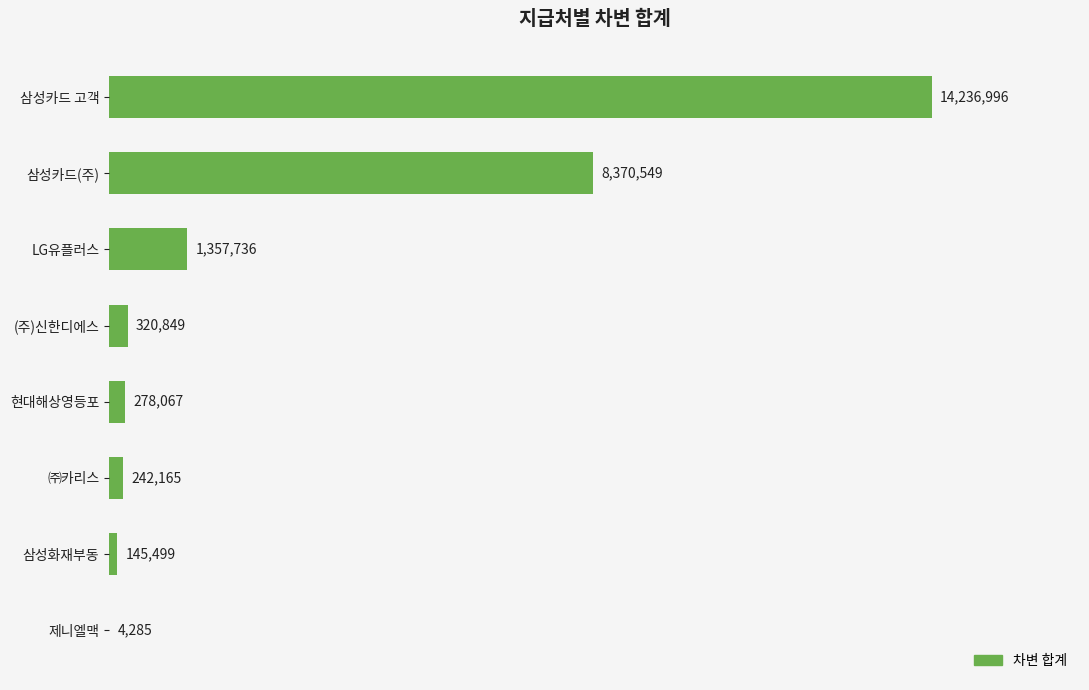

Which has a higher value, (주)신한디에스 or LG유플러스?

LG유플러스